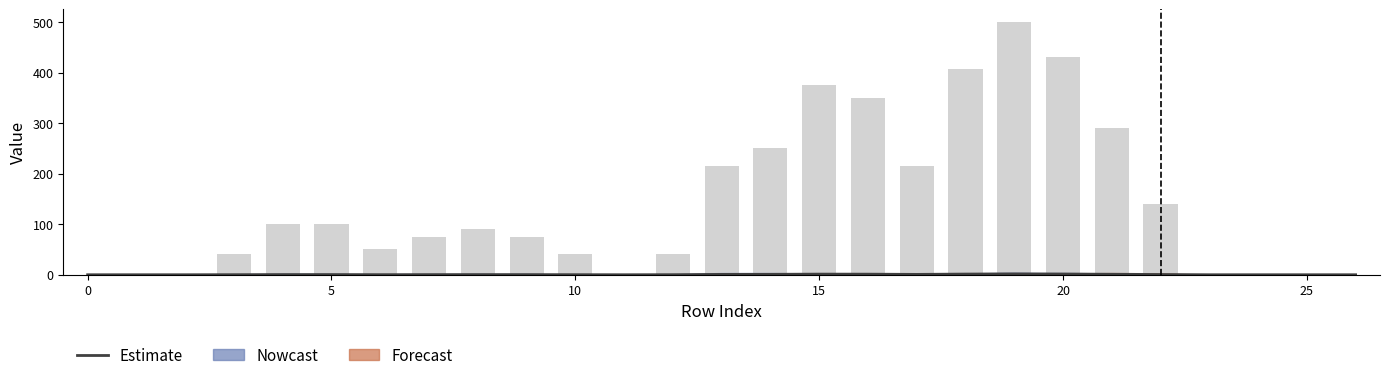

Is it true that the value at 12 is 0.1?

True